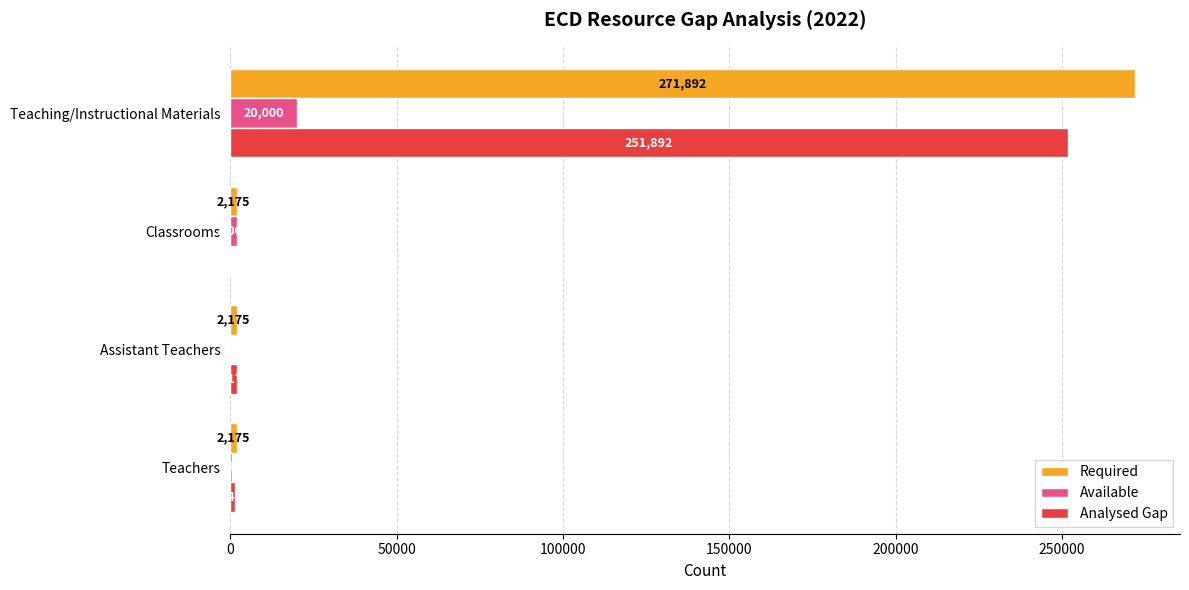

What is the greatest value displayed?

271892